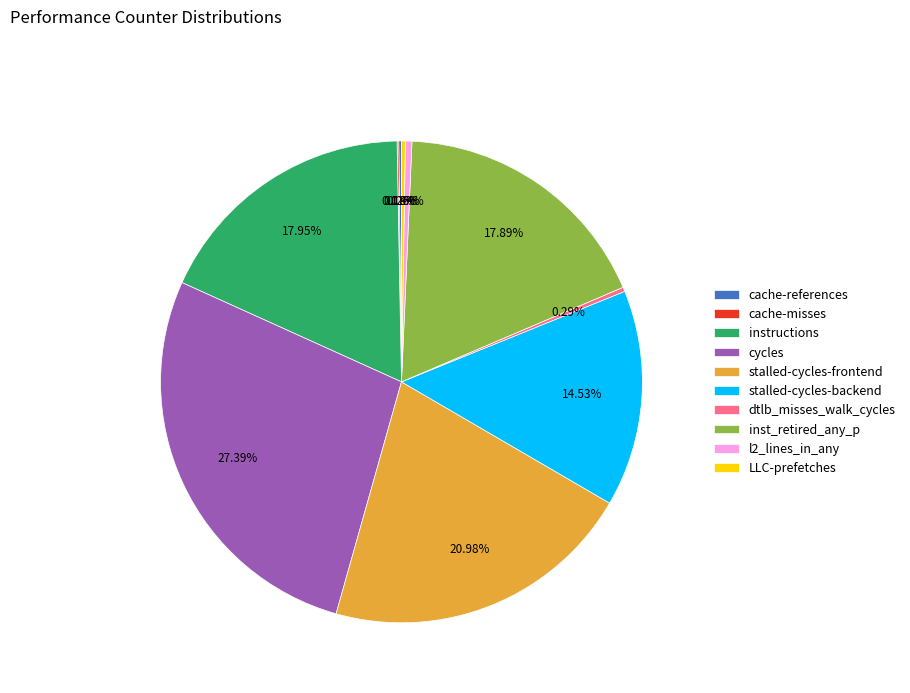

Which slice is the largest?

cycles